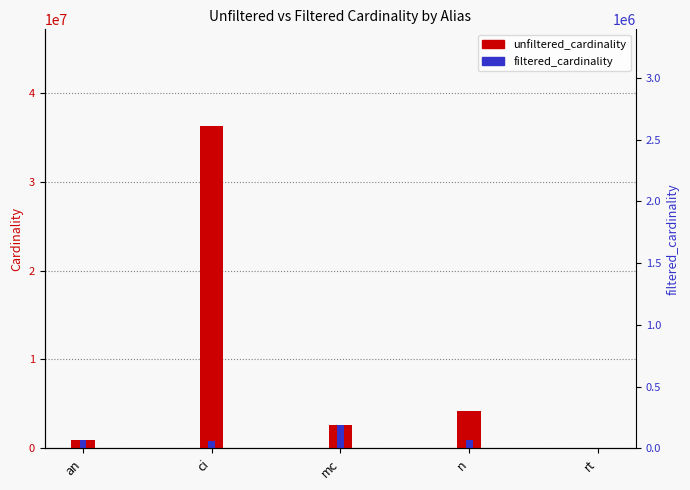

Rank the series by their average value, from lowest to highest.

filtered_cardinality, unfiltered_cardinality